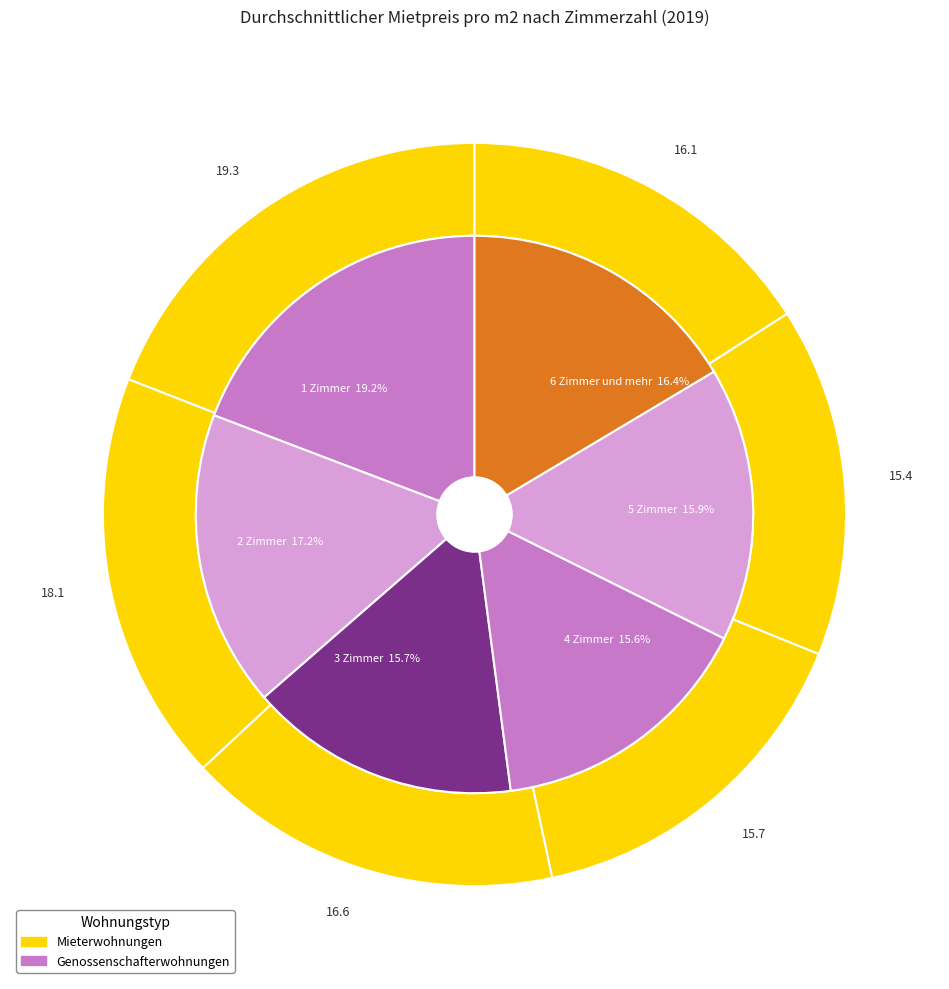

Which series has the widest spread of values?

Mieterwohnungen